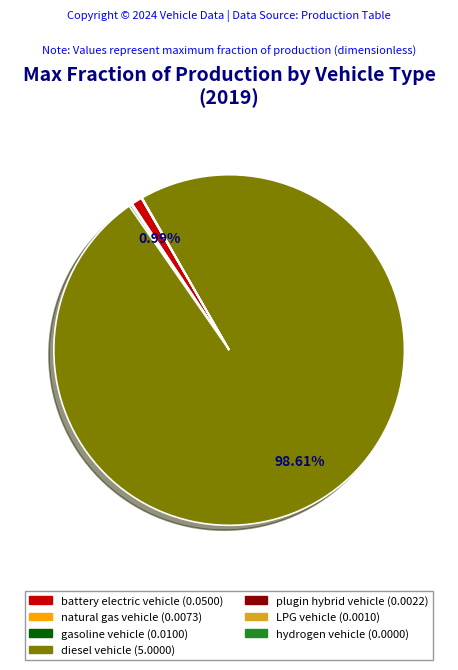

Which slice is the largest?

diesel vehicle